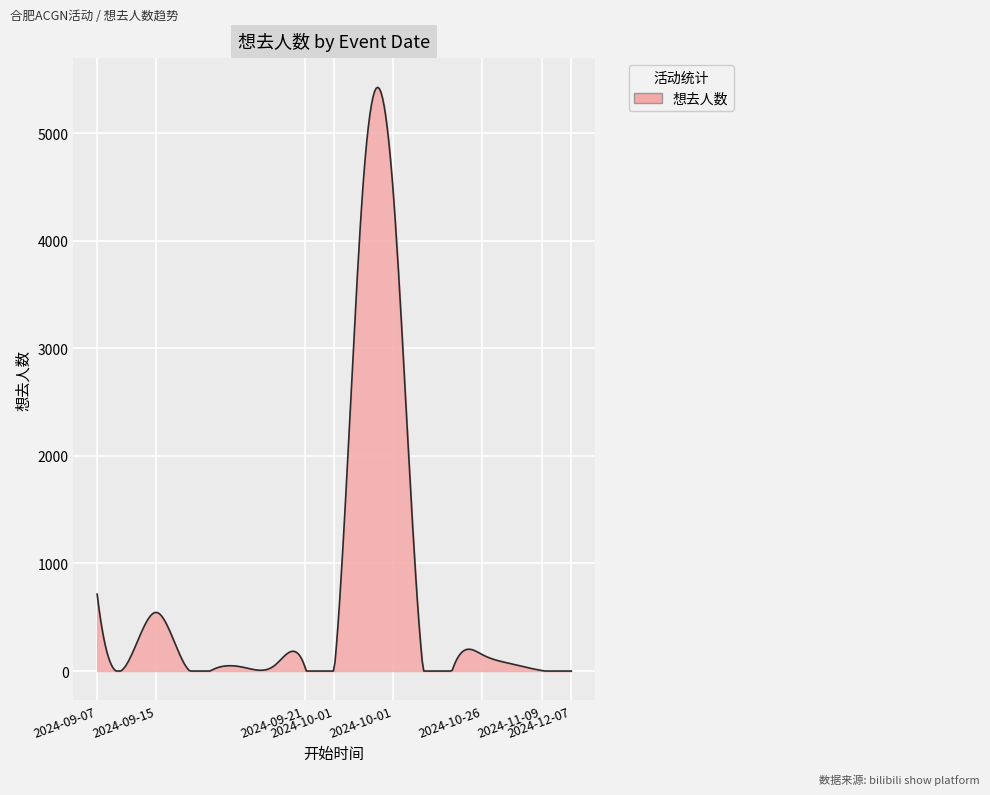

What is the difference between the maximum and minimum values?

5424.7